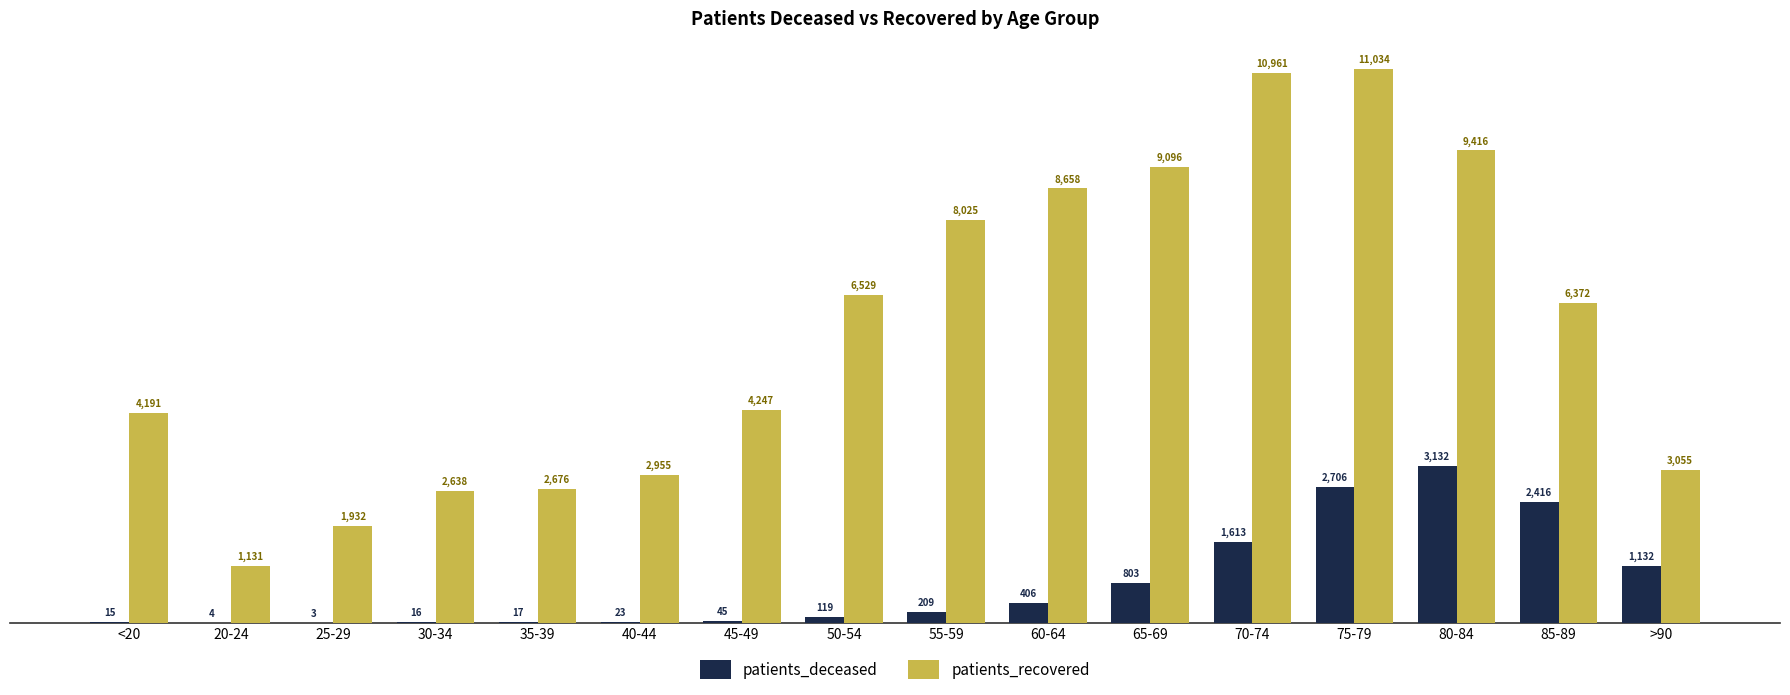

Which series has the largest total across all categories?

patients_recovered